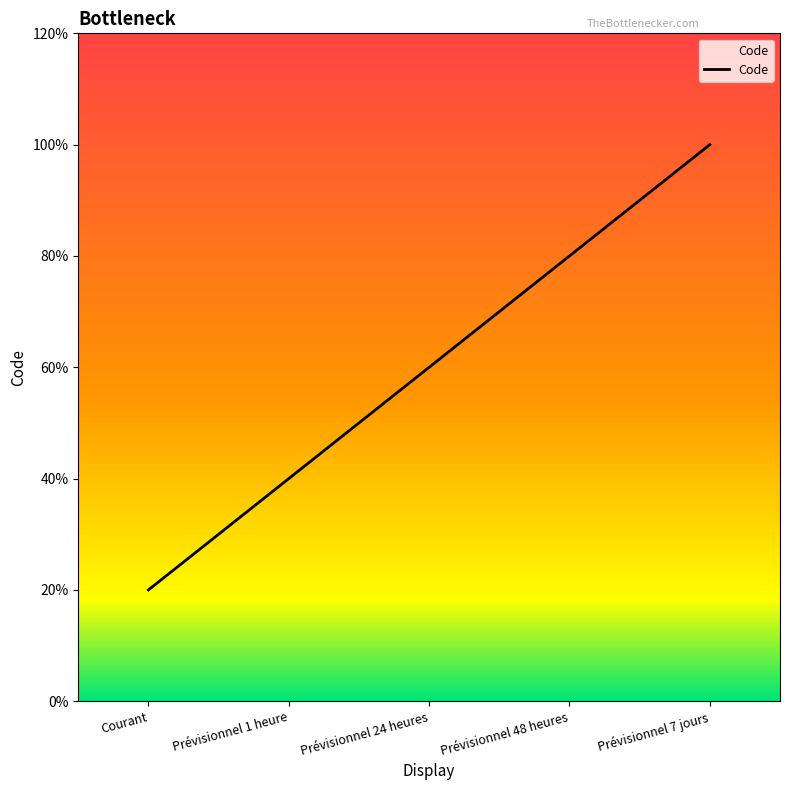

Does the chart display data point markers on the line(s)?

No